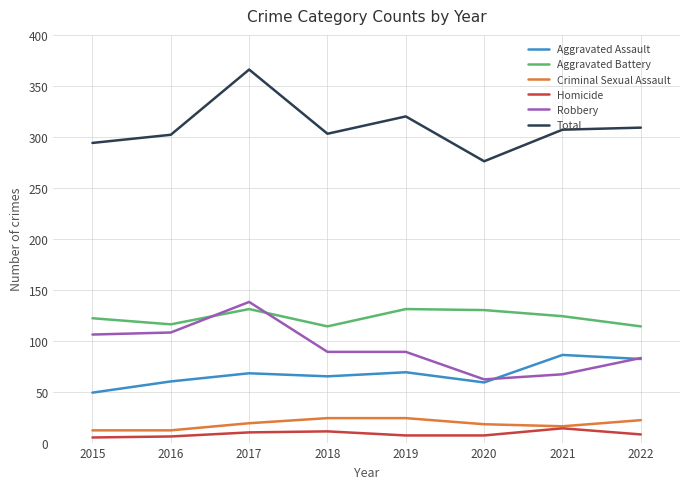

What is the lowest value of the Aggravated Battery series?

114